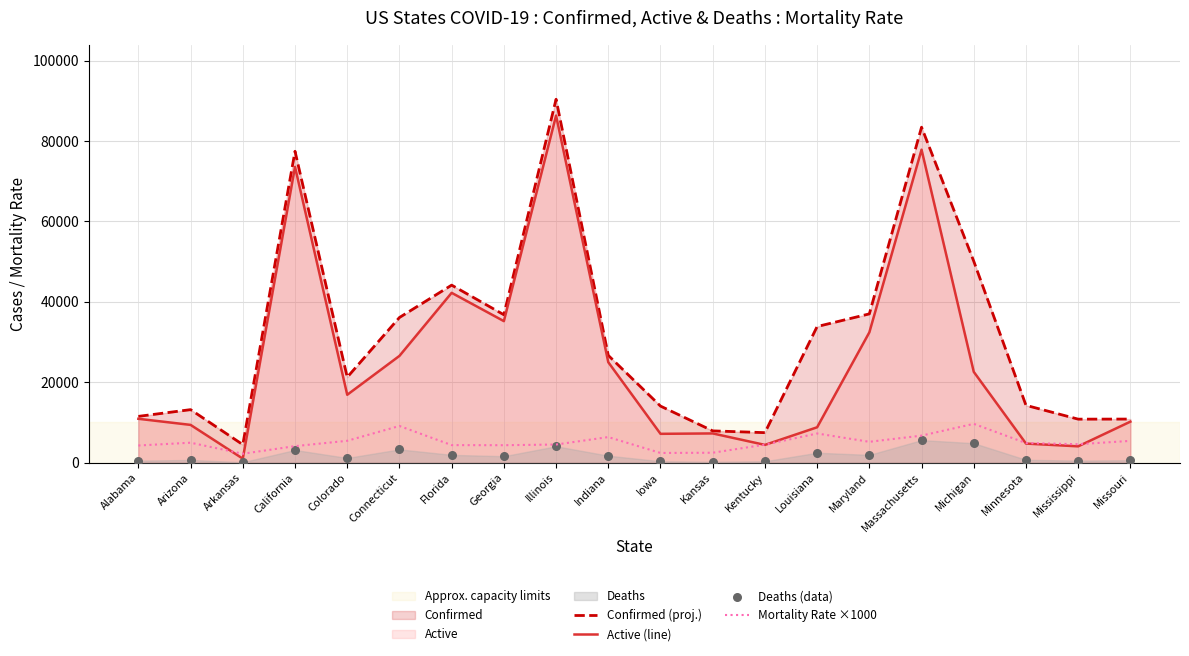

Which series has the widest spread of Y values?

Confirmed (proj.)